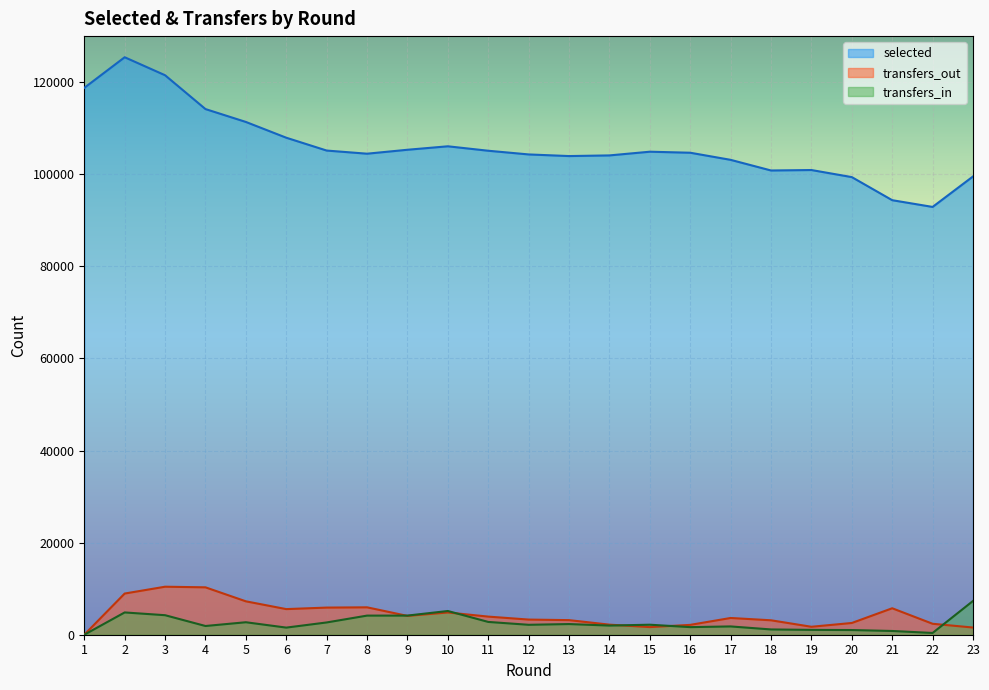

What is the greatest value displayed?

125410